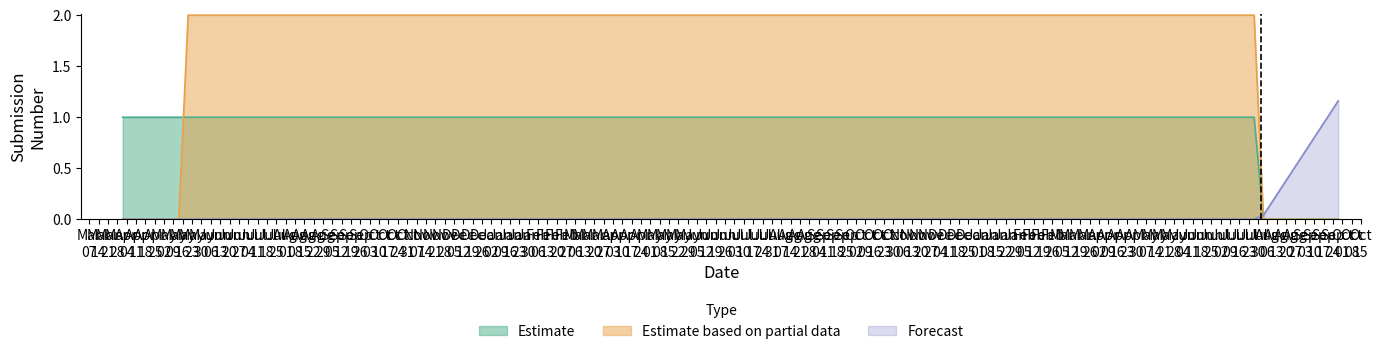

Does the chart have visible grid lines?

No